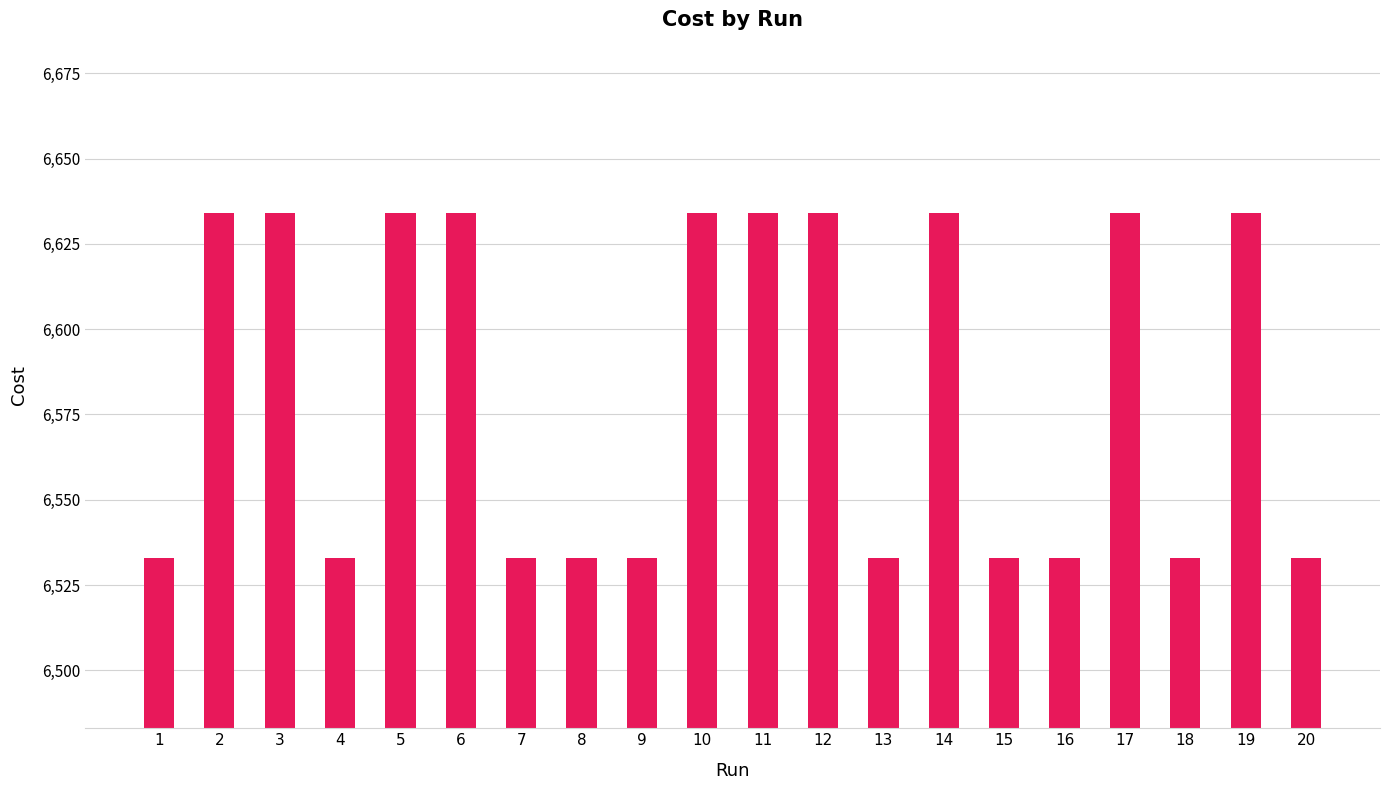

How many categories are shown in the chart?

20